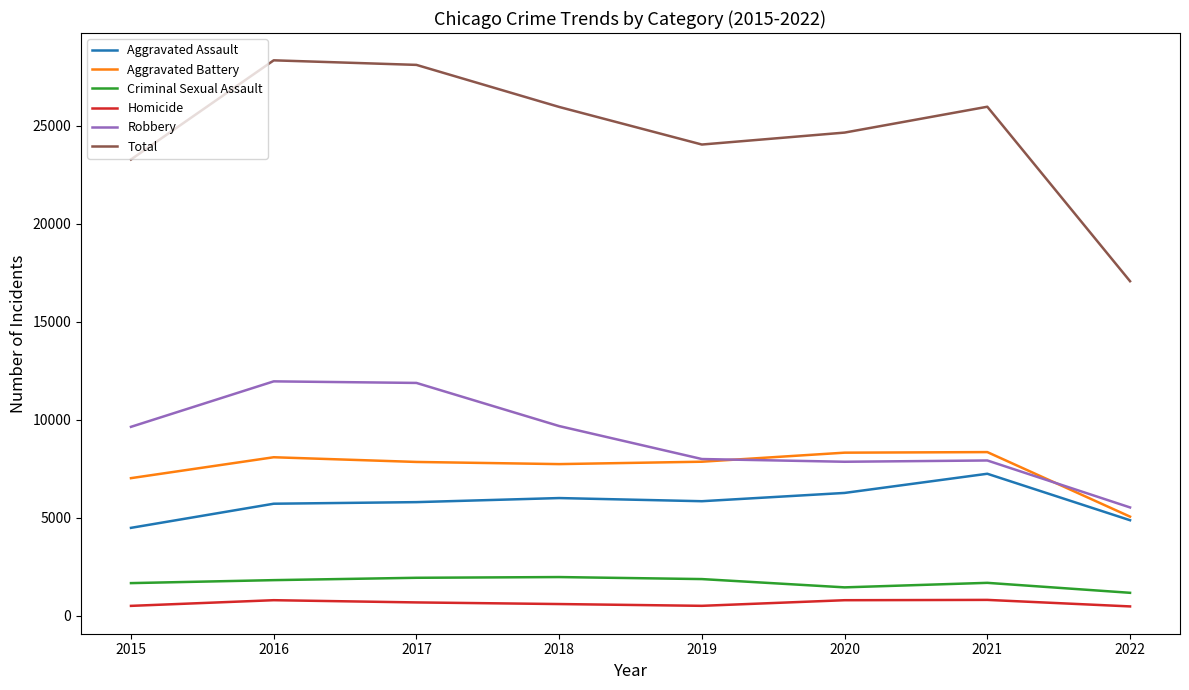

What is the highest value of the Criminal Sexual Assault series?

1967